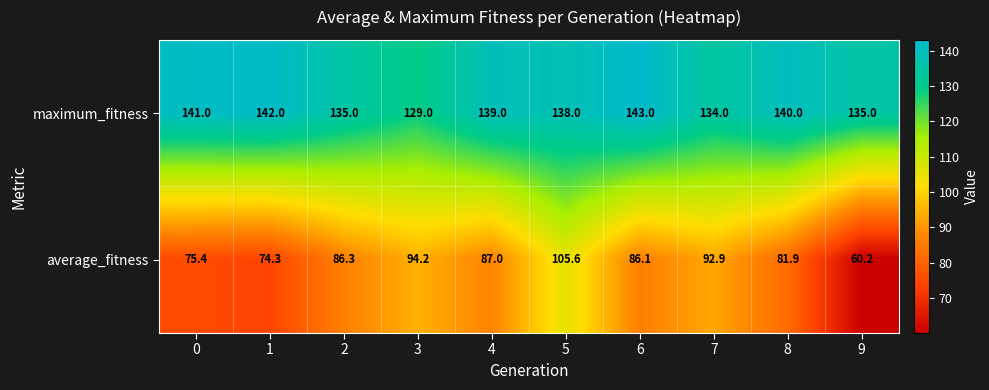

Reading left to right, what are all the values shown in this chart?

maximum_fitness: 141.0	142.0	135.0	129.0	139.0	138.0	143.0	134.0	140.0	135.0
average_fitness: 75.4	74.3	86.3	94.2	87.0	105.6	86.1	92.9	81.9	60.2